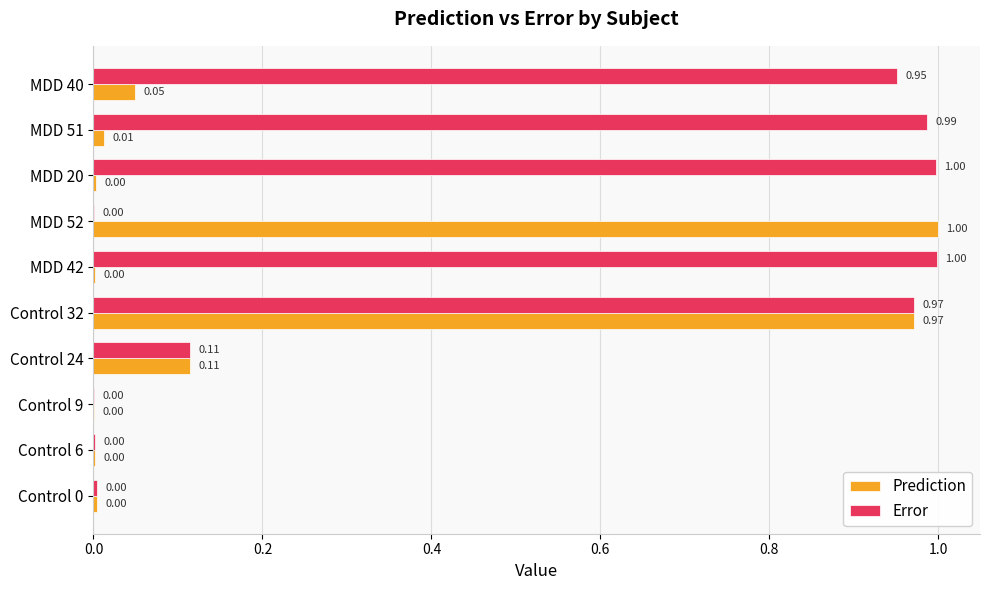

Between Control 32 and MDD 20, which series saw the biggest shift?

Prediction